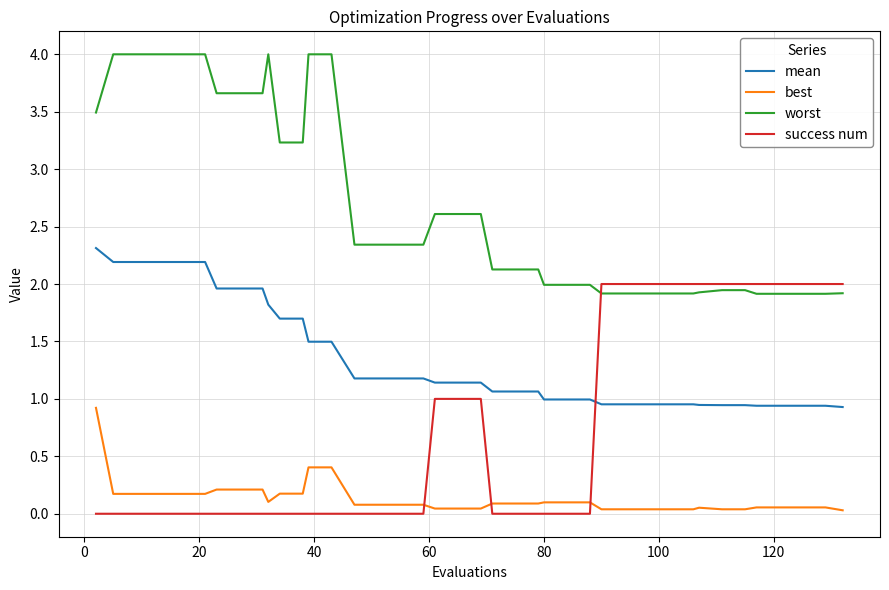

True or false: mean and best intersect in this chart.

False